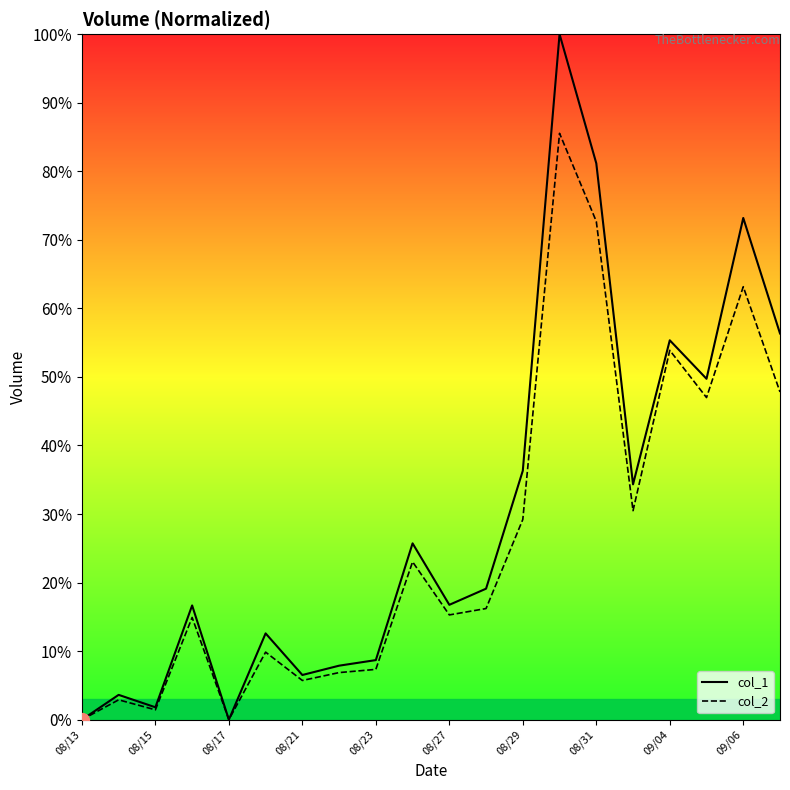

Which series has the widest spread of values?

col_1